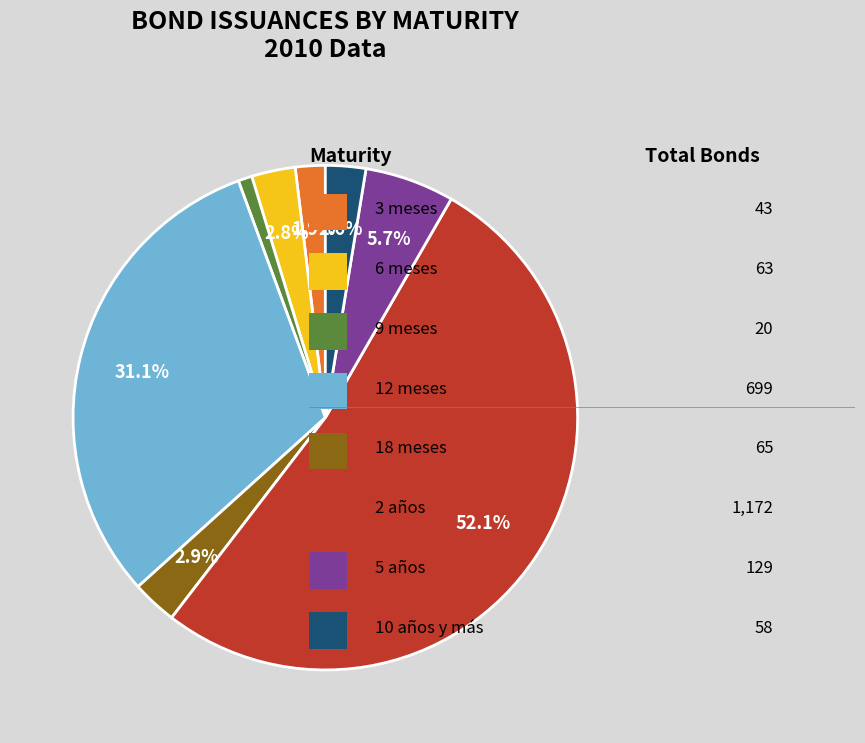

Is there any slice that represents more than half of the pie?

Yes